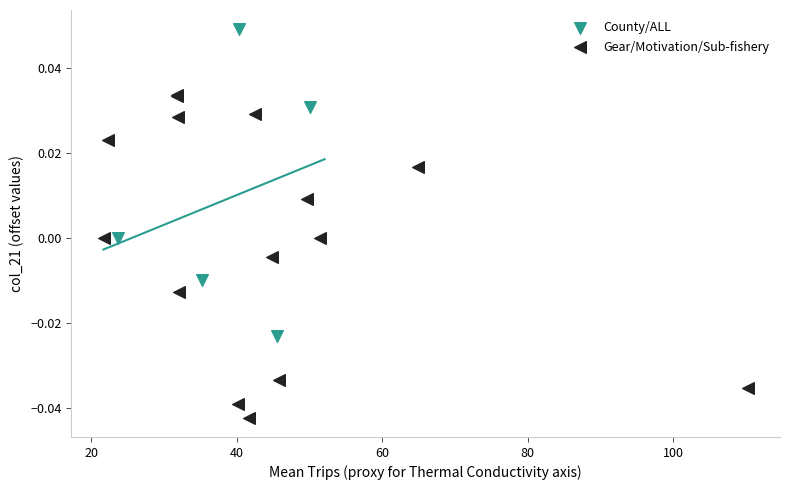

What are all the series names shown in the legend?

County/ALL, Gear/Motivation/Sub-fishery